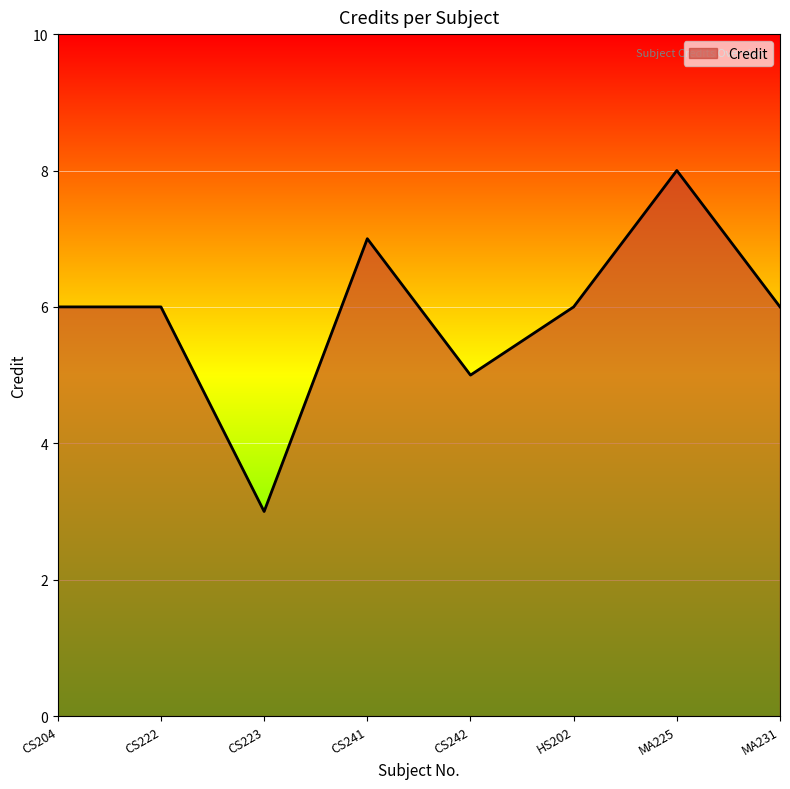

What is the difference between the second highest and second lowest values?

2